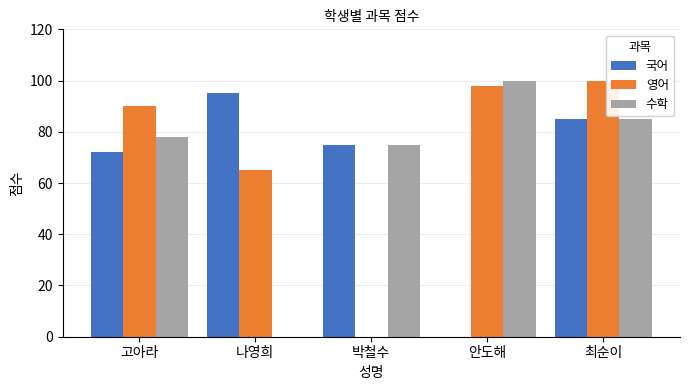

The 국어 series shows 85 at 최순이. True or false?

True